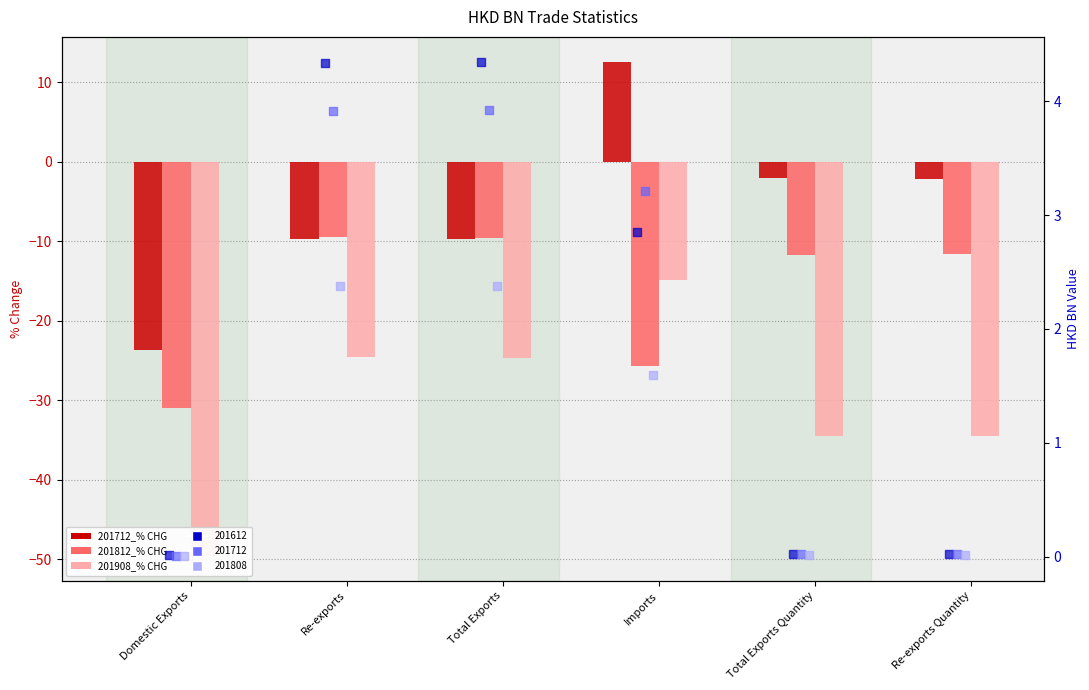

At which category is the sum across all series the highest?

Imports